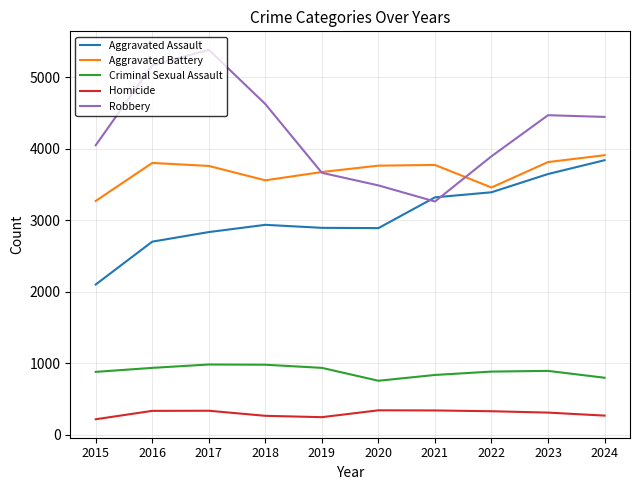

Which series has the largest range (max minus min)?

Robbery